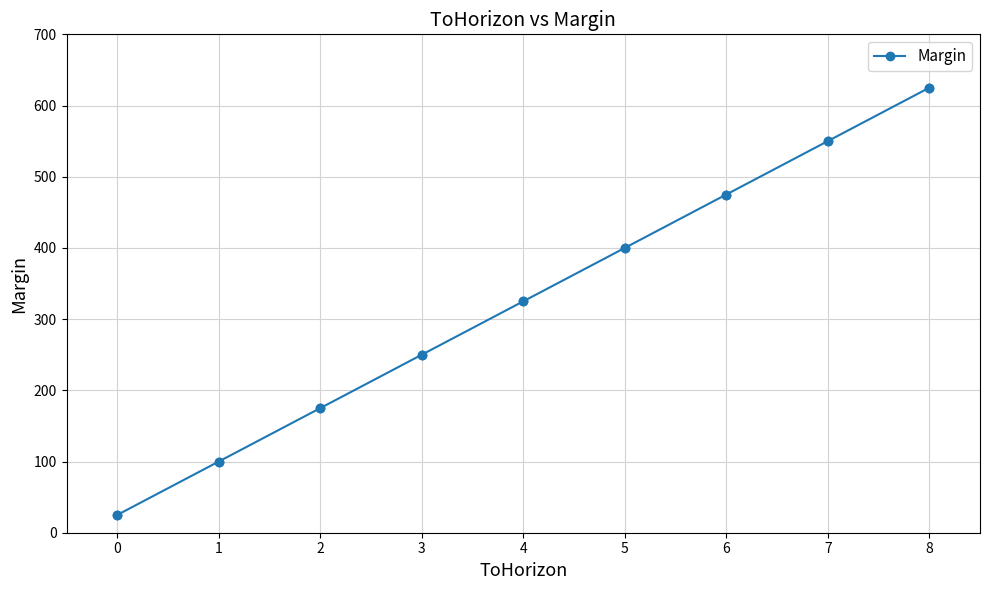

Approximately how many times larger is the value at 8 compared to 4?

1.9